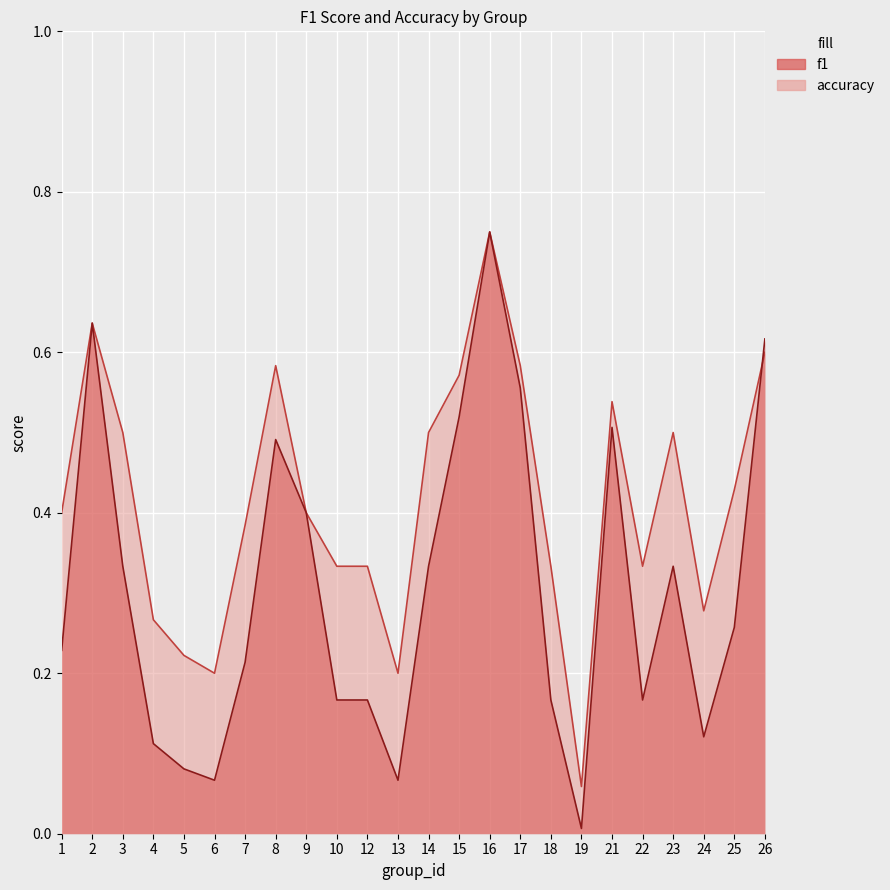

What is the total value across all series at 13?

0.3